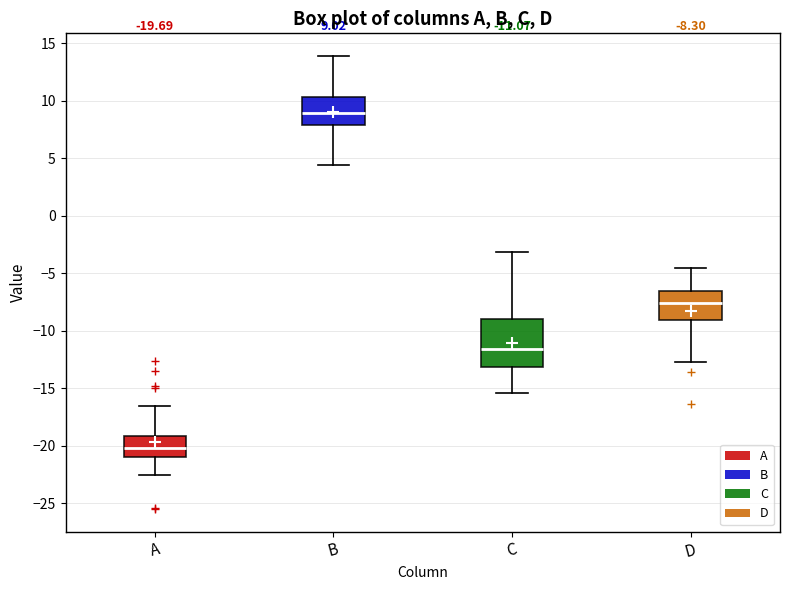

Which box has the lowest median line?

A